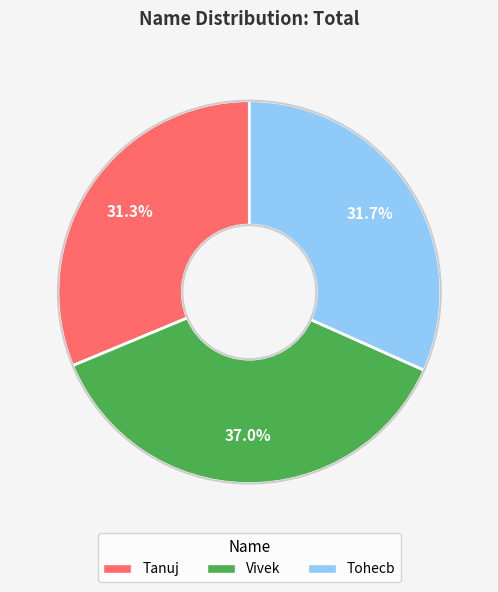

What is the ratio of the value at Tohecb to the value at Vivek?

0.9